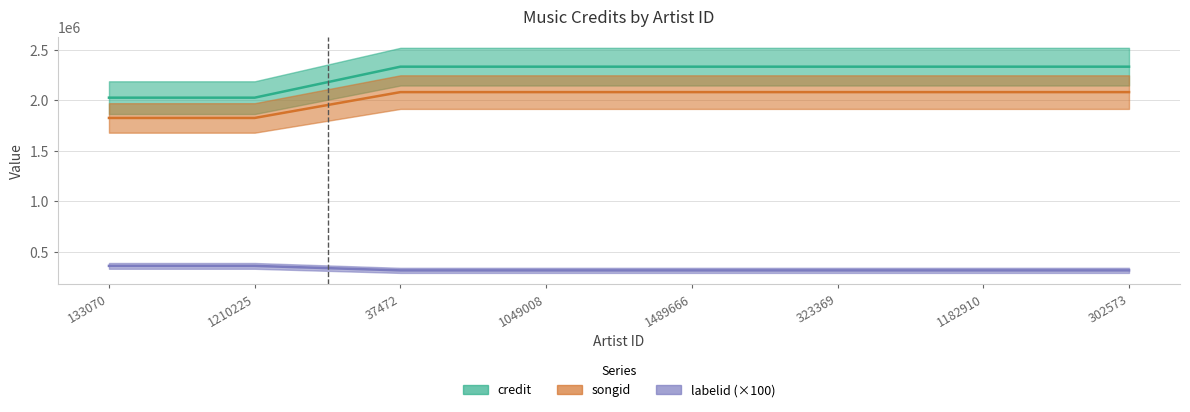

True or false: songid has a value of 1357440 at 302573.

False